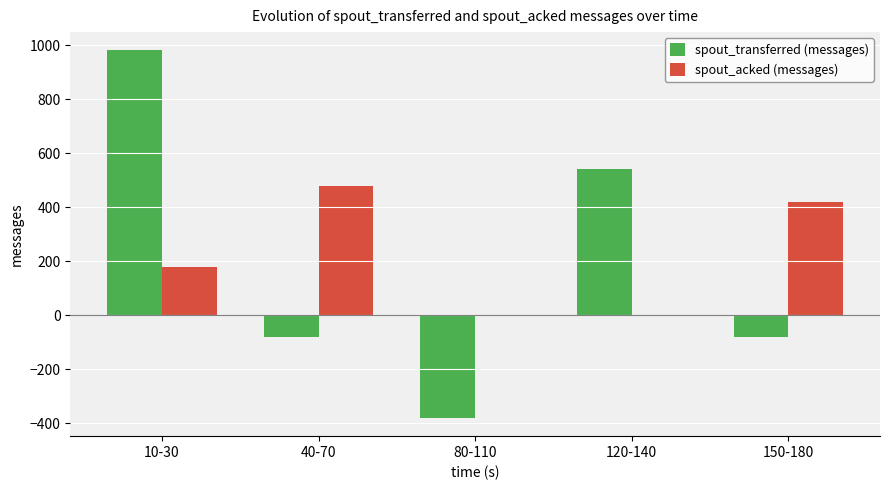

What are all the series names shown in the legend?

spout_transferred (messages), spout_acked (messages)